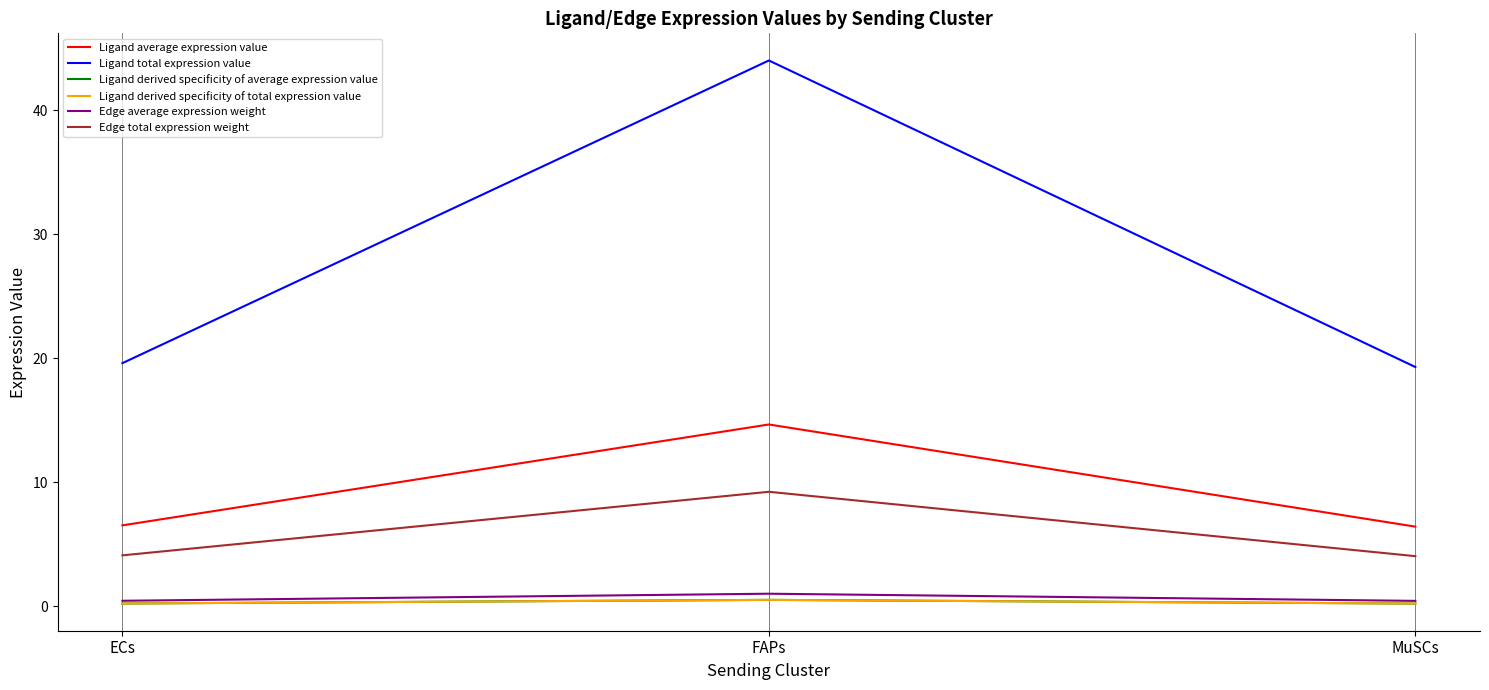

Reading left to right, what are all the values shown in this chart?

Ligand average expression value: ECs=6.5	FAPs=14.7	MuSCs=6.4
Ligand total expression value: ECs=19.6	FAPs=44.0	MuSCs=19.3
Ligand derived specificity of average expression value: ECs=0.2	FAPs=0.5	MuSCs=0.2
Ligand derived specificity of total expression value: ECs=0.2	FAPs=0.5	MuSCs=0.2
Edge average expression weight: ECs=0.5	FAPs=1.0	MuSCs=0.5
Edge total expression weight: ECs=4.1	FAPs=9.2	MuSCs=4.1